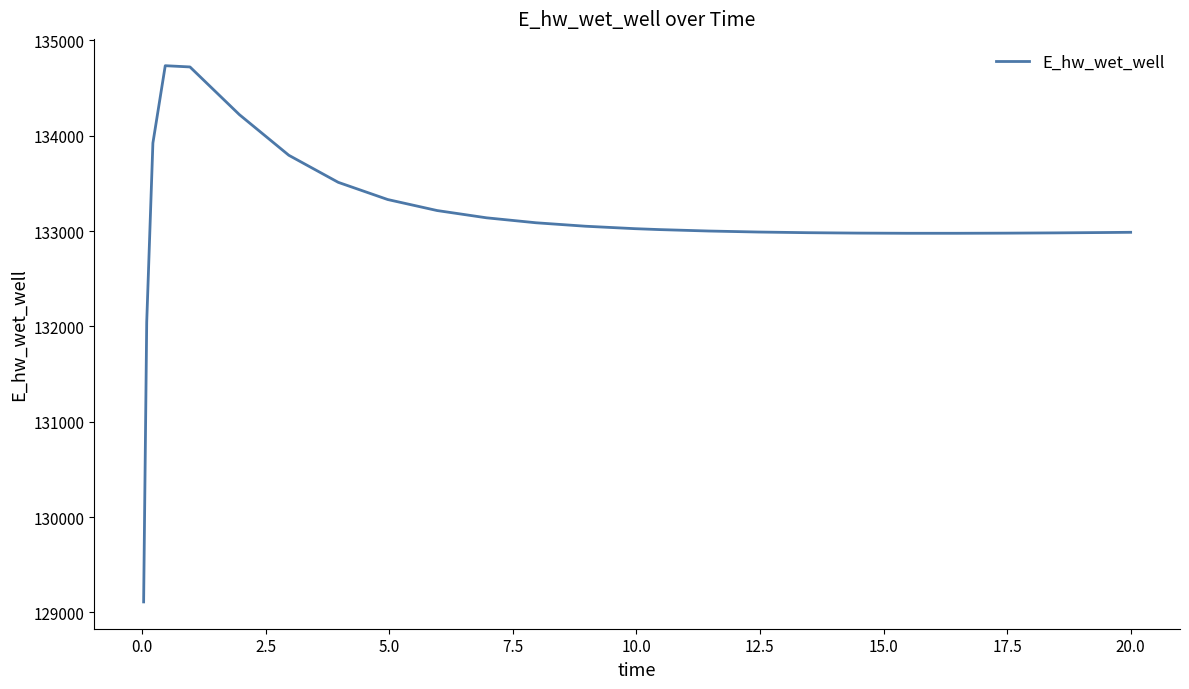

What is the difference between the maximum and minimum values?

5624.8